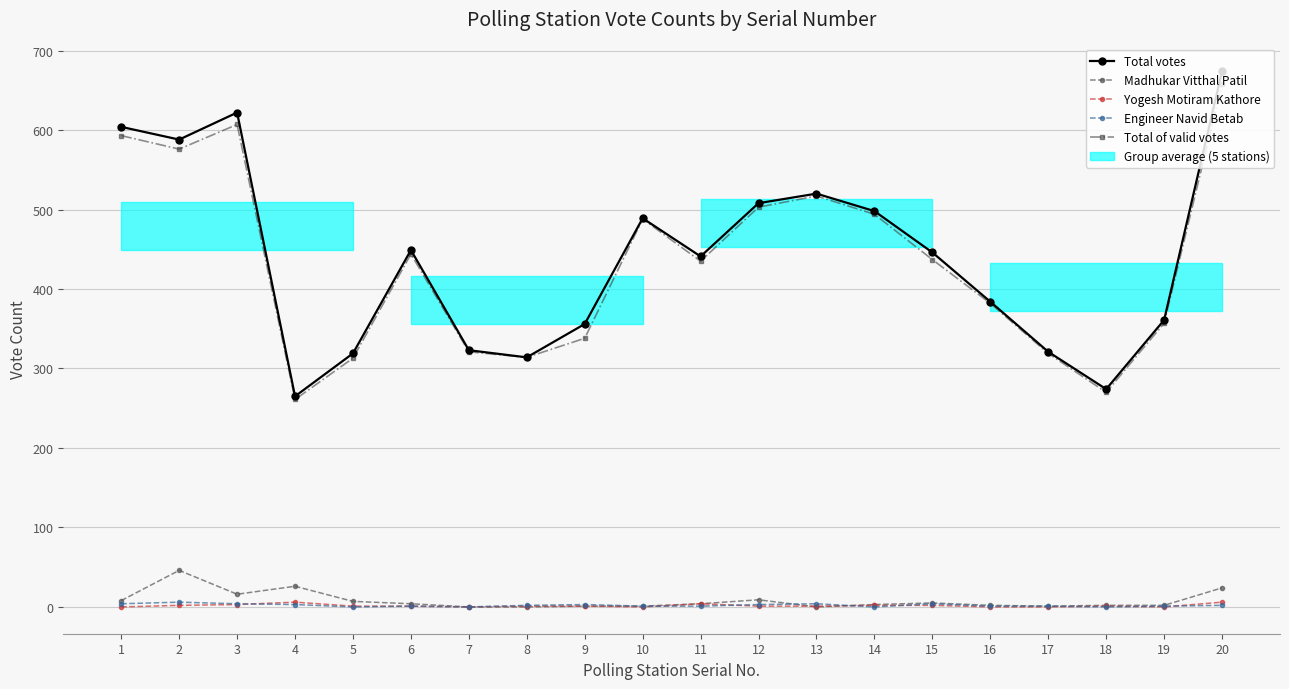

Reading left to right, what are all the values shown in this chart?

Total votes: 604	588	622	265	319	449	323	314	356	489	441	508	520	498	446	384	321	274	361	674
Madhukar Vitthal Patil: 8	46	16	26	7	4	0	0	1	1	4	9	0	3	5	2	1	2	2	24
Yogesh Motiram Kathore: 0	2	3	6	1	1	0	1	1	0	4	1	1	2	2	0	0	1	0	6
Engineer Navid Betab: 4	6	4	3	0	1	0	2	3	1	1	3	4	0	4	1	1	0	1	2
Total of valid votes: 593	576	607	261	313	444	321	314	338	488	435	503	517	494	437	382	319	270	357	658